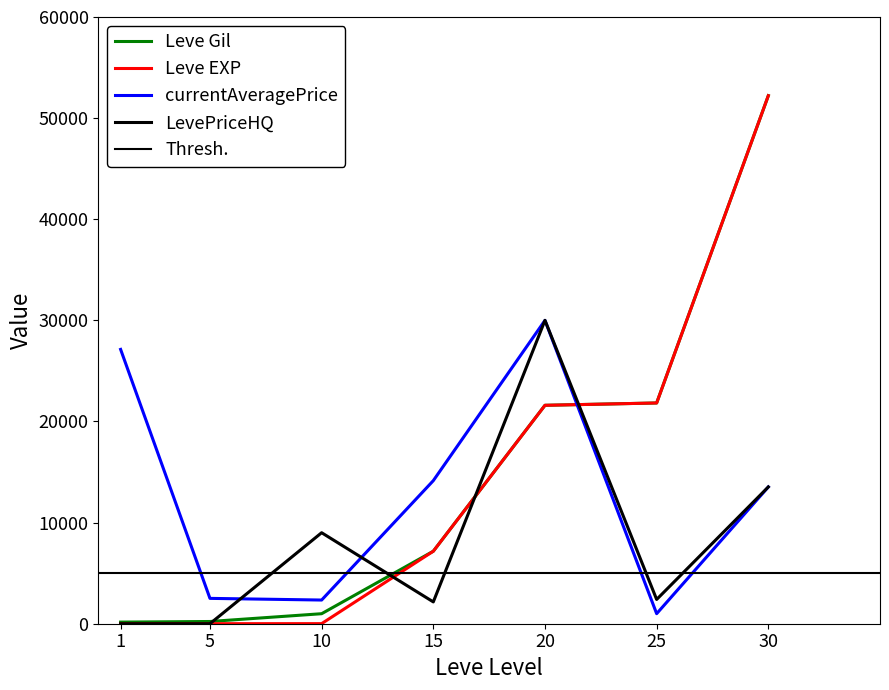

At which category does currentAveragePrice reach its first local peak?

20